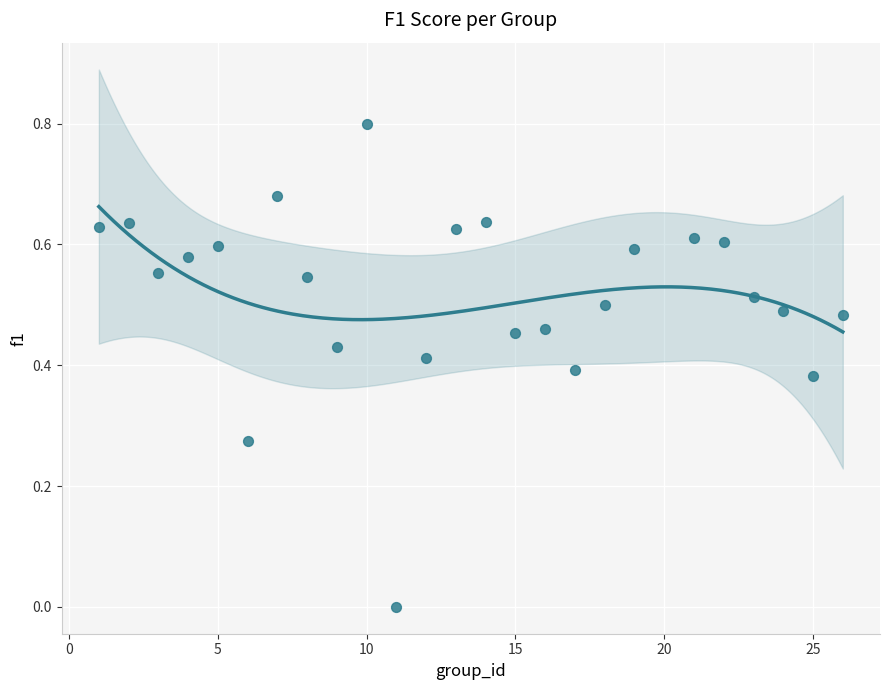

What is the range of X values (max minus min)?

25.0